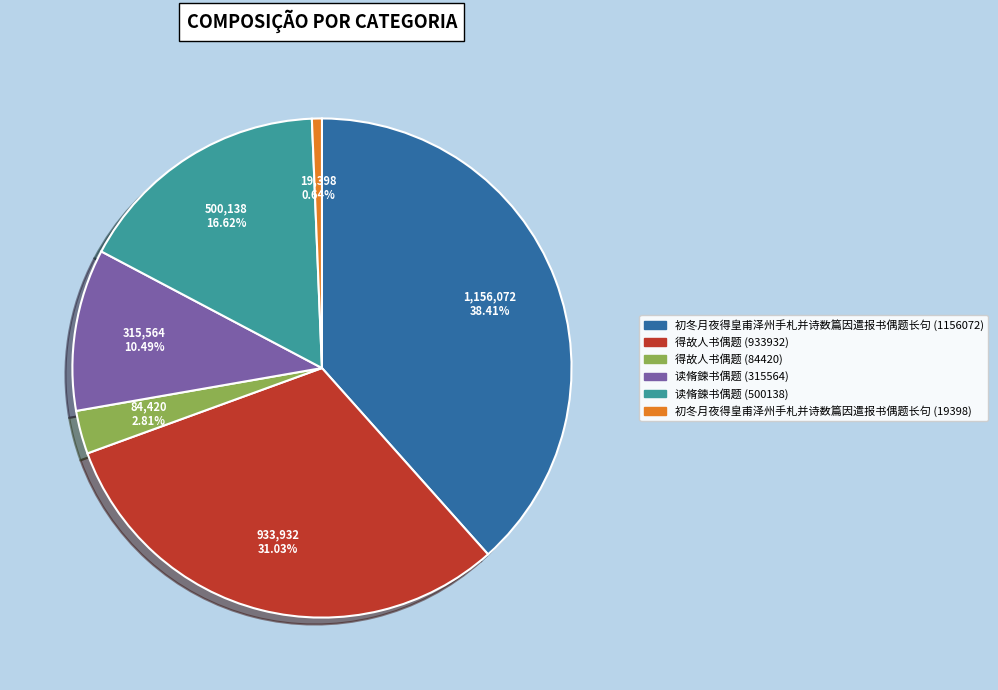

Is it true that 得故人书偶题 (84420) is 3% of the pie?

True